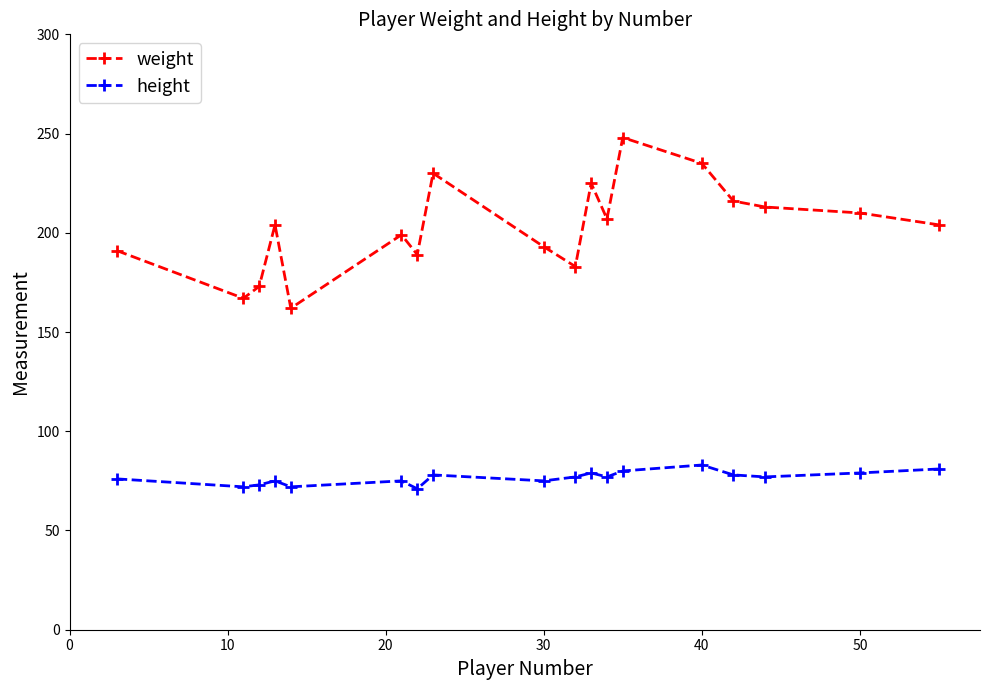

Which series has the largest range (max minus min)?

weight